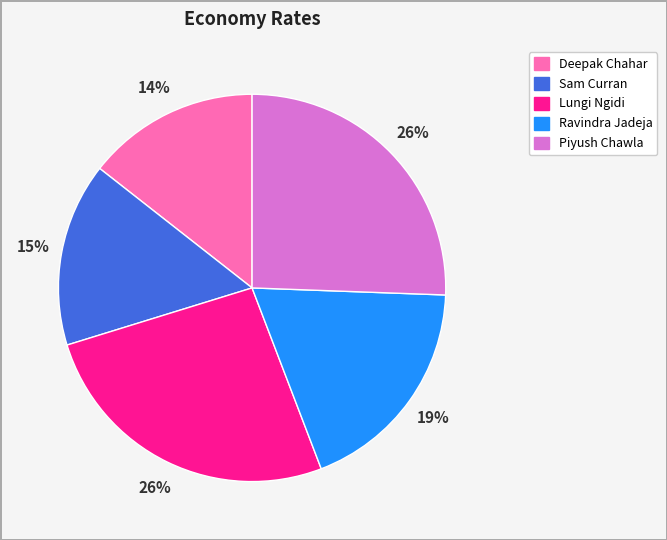

What percentage is the Ravindra Jadeja slice, to the nearest percent?

19%